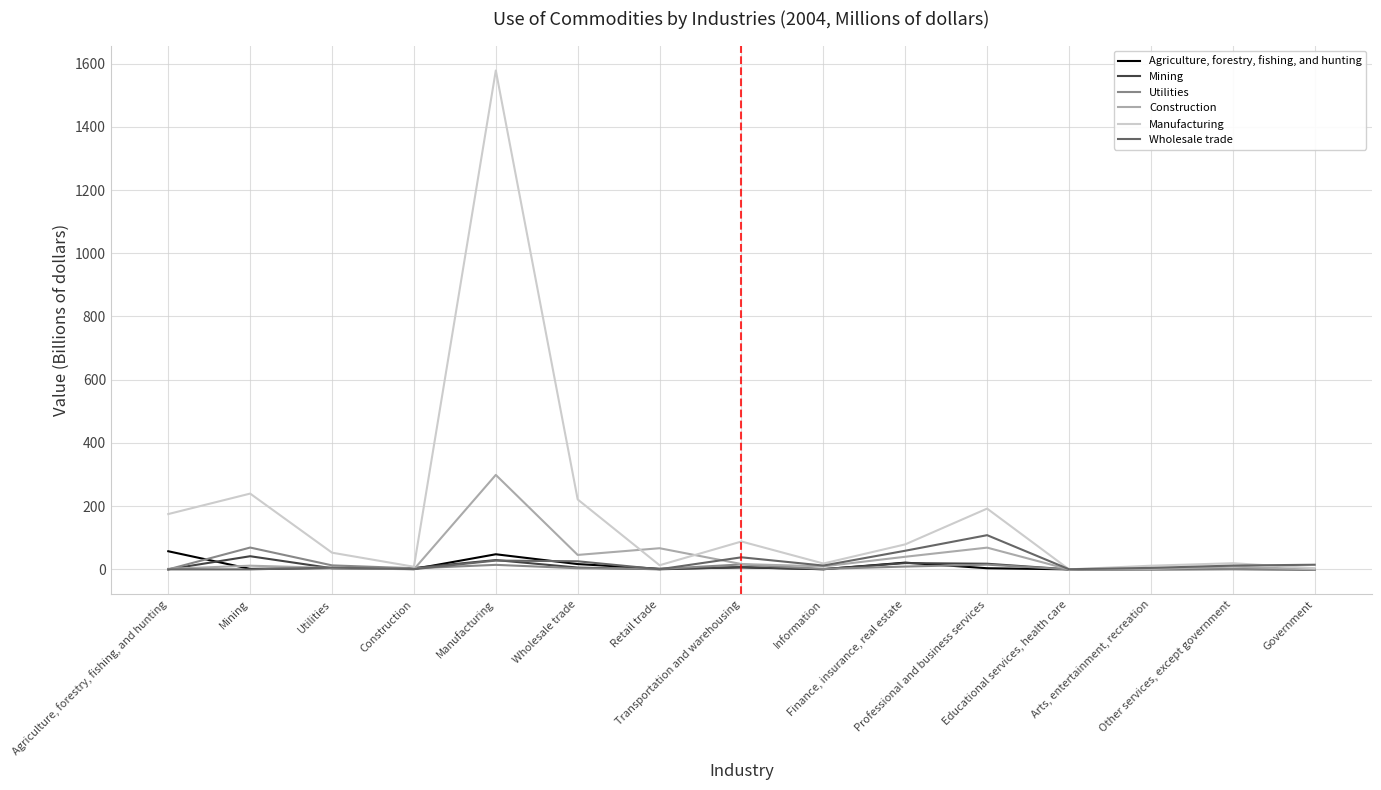

How many lines are shown in the chart?

6